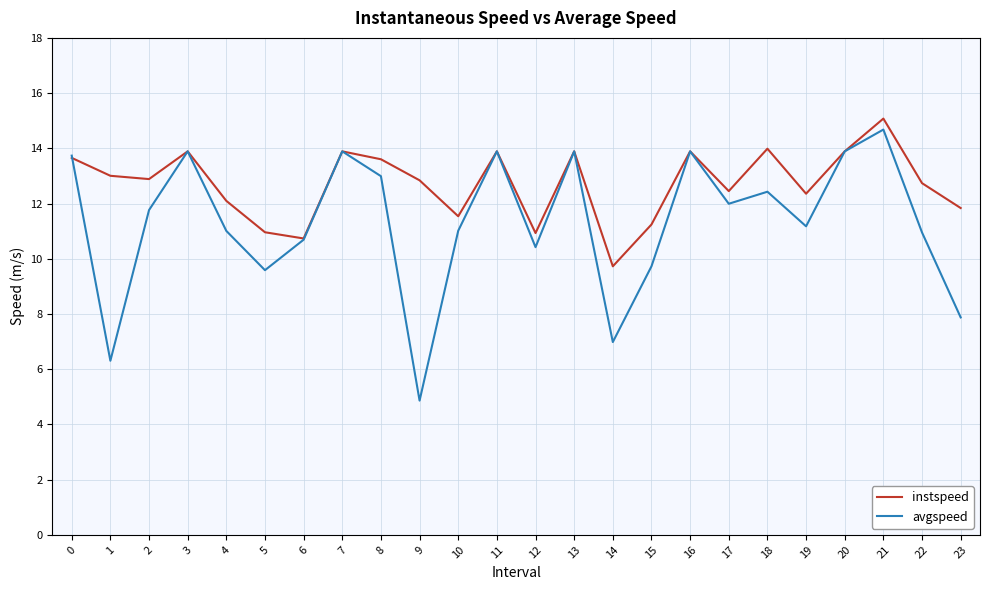

At which category does avgspeed reach its first local valley?

1